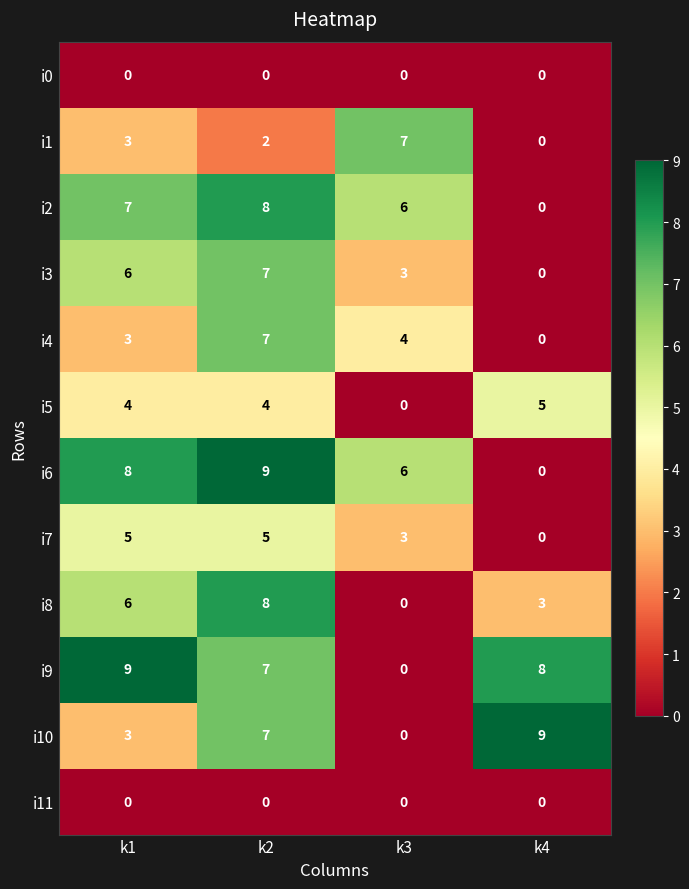

What is the difference between the maximum and minimum values in the i9 series?

9